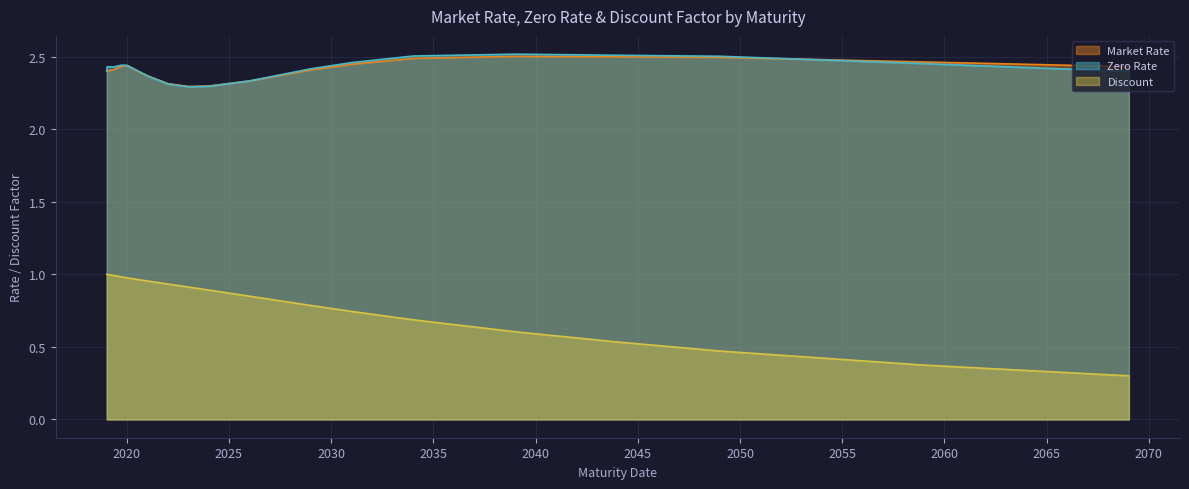

Is it true that Zero Rate equals 2.5 at 01/11/2049?

True